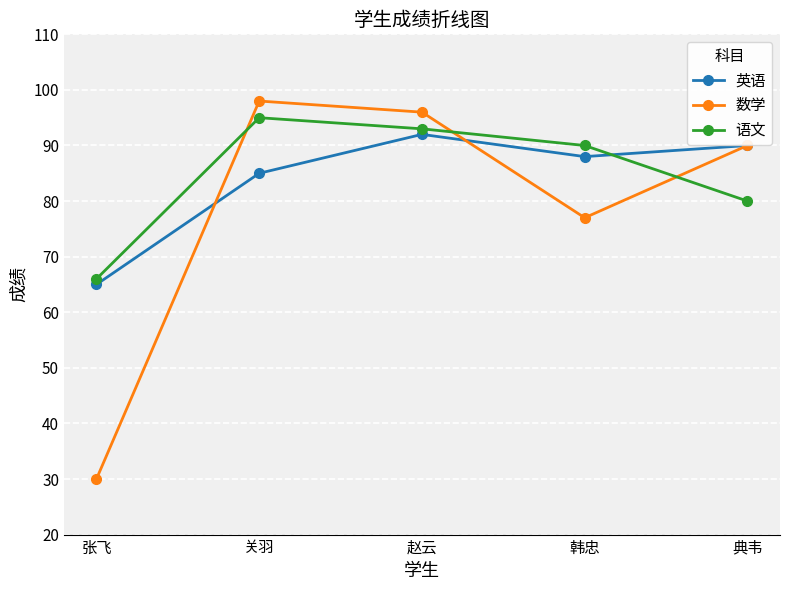

Is it true that 英语 equals 85 at 张飞?

False